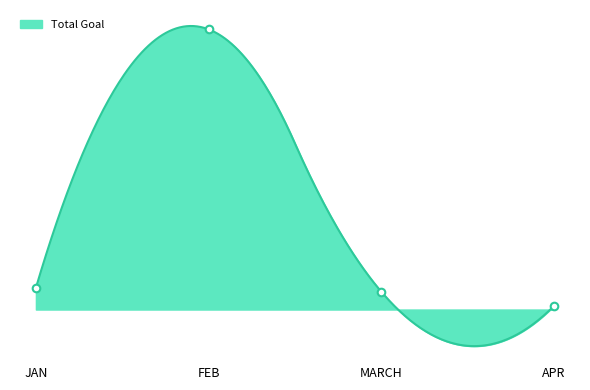

What is the change in value from MARCH to APR?

-594